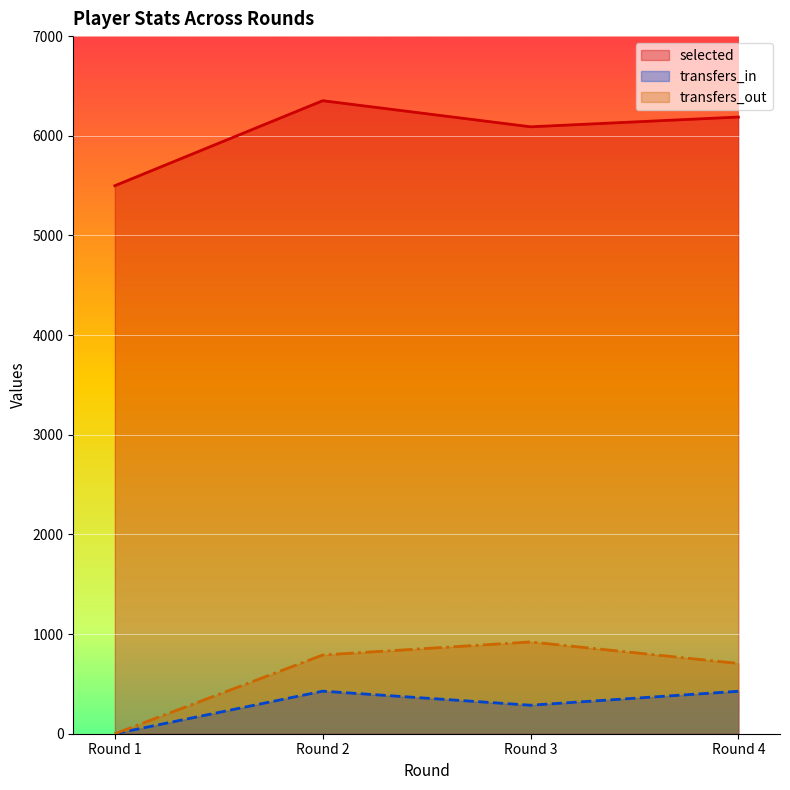

What is the difference between the maximum and second lowest values in the transfers_out series?

216